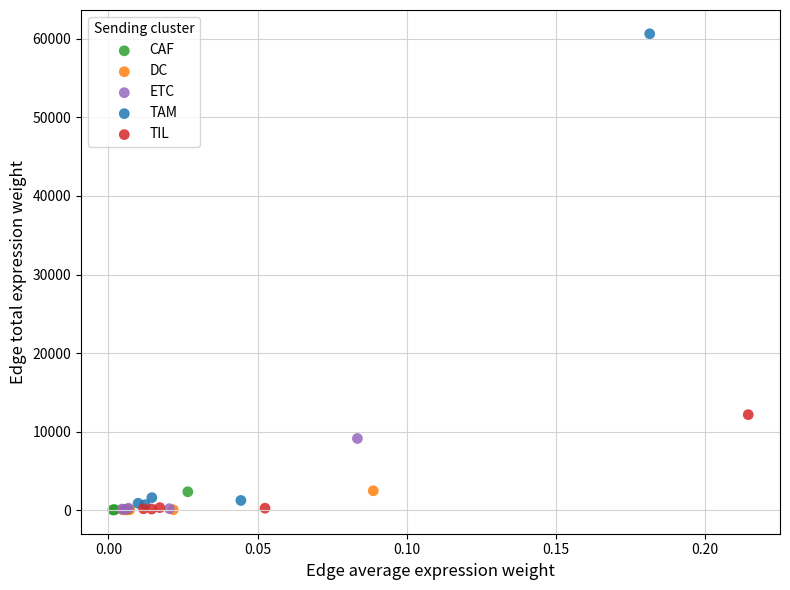

Which series has the largest Y range (max minus min)?

TAM